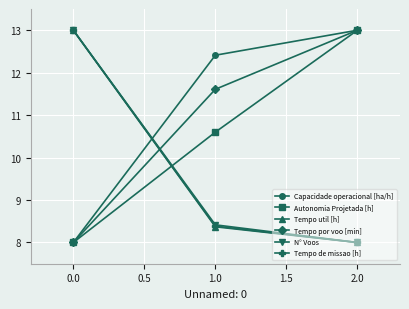

The Capacidade operacional [ha/h] series shows 3.5 at 2.0. True or false?

False